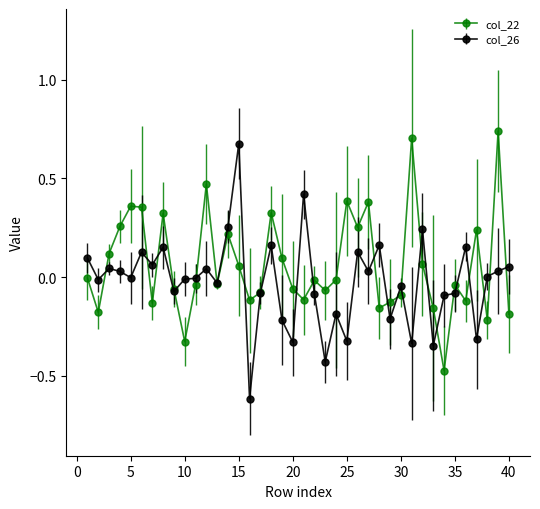

What is the lowest value of the col_26 series?

-0.6